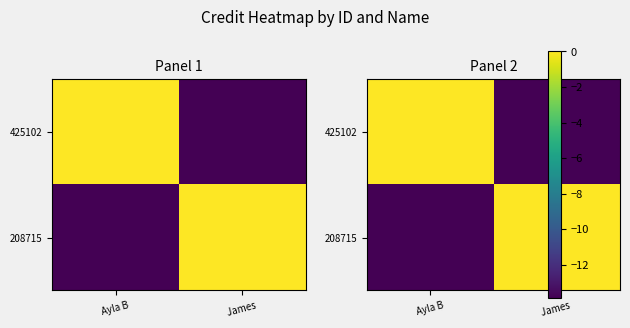

What is the spread (max minus min) of values at Ayla B?

13.9